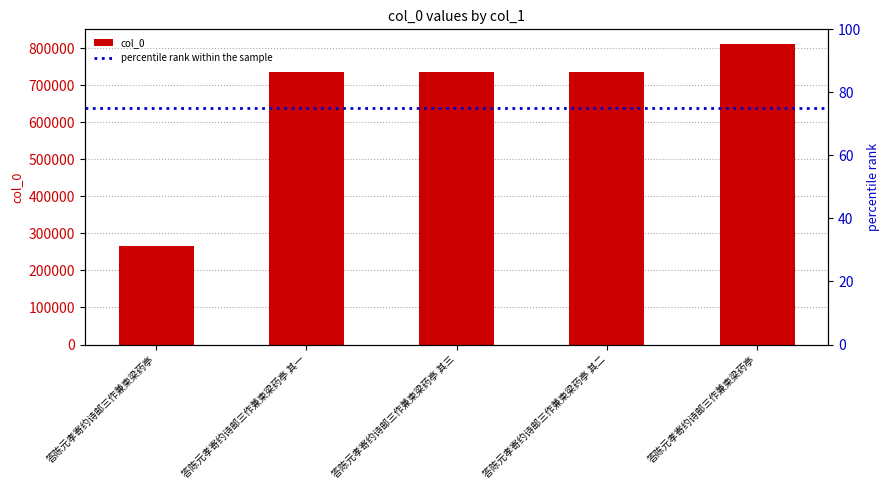

At which label does the data first exceed 734621?

答陈元孝寄约诗邮三作兼柬梁药亭 其三